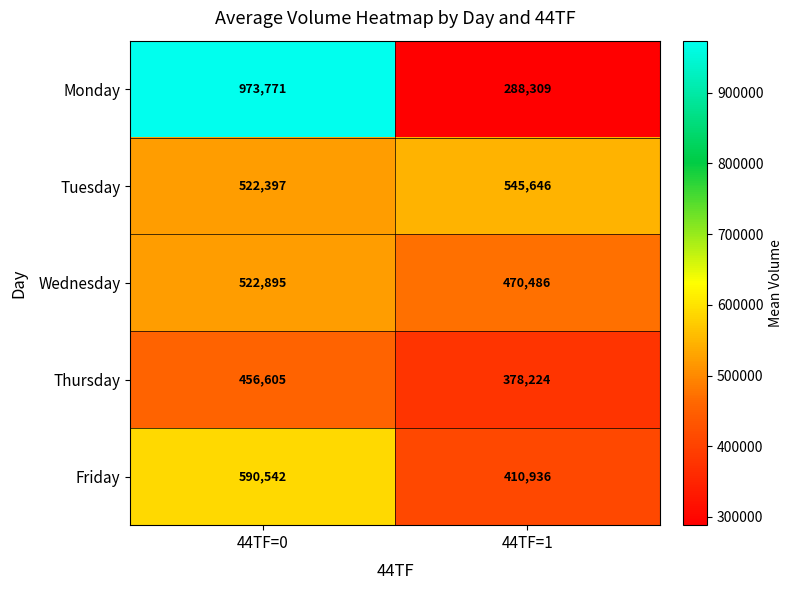

Which series changed the most between 44TF=0 and 44TF=1?

Monday